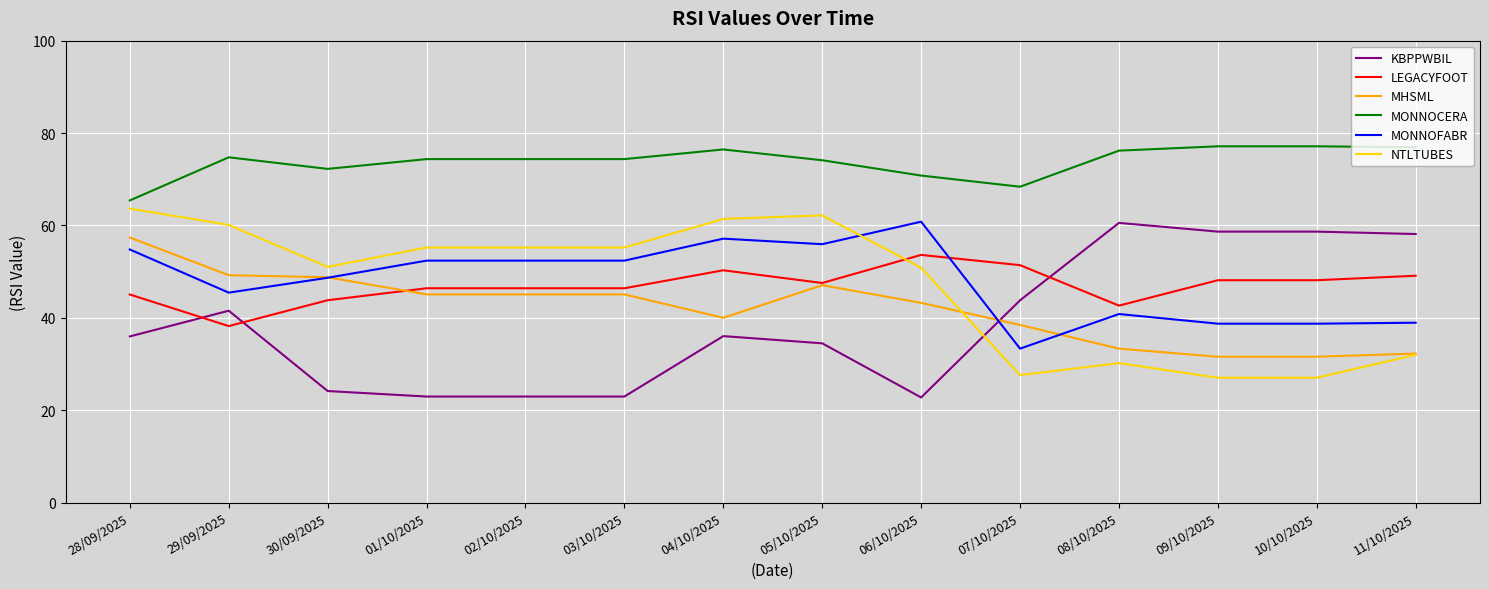

True or false: KBPPWBIL and MONNOCERA cross at least once.

False